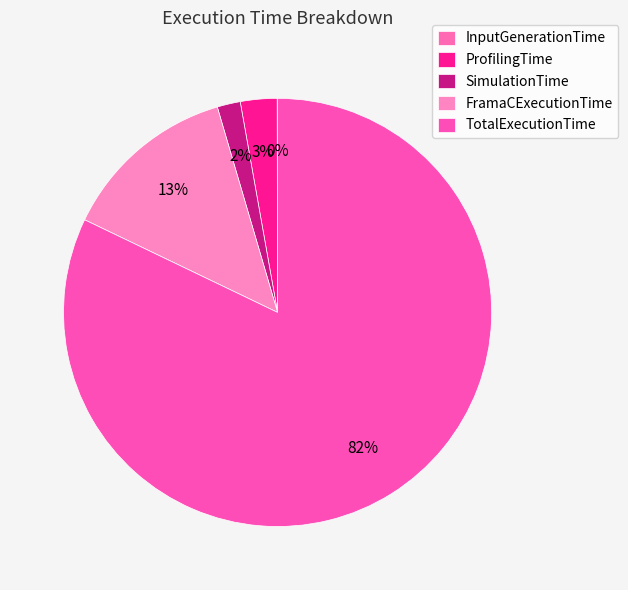

Does ProfilingTime account for over 50% of the chart?

No